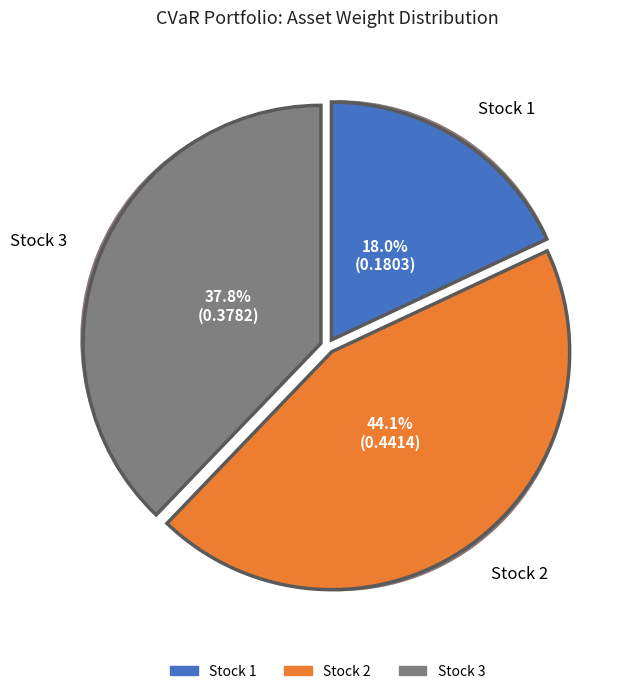

To the nearest percent, what portion does Stock 1 represent?

18%